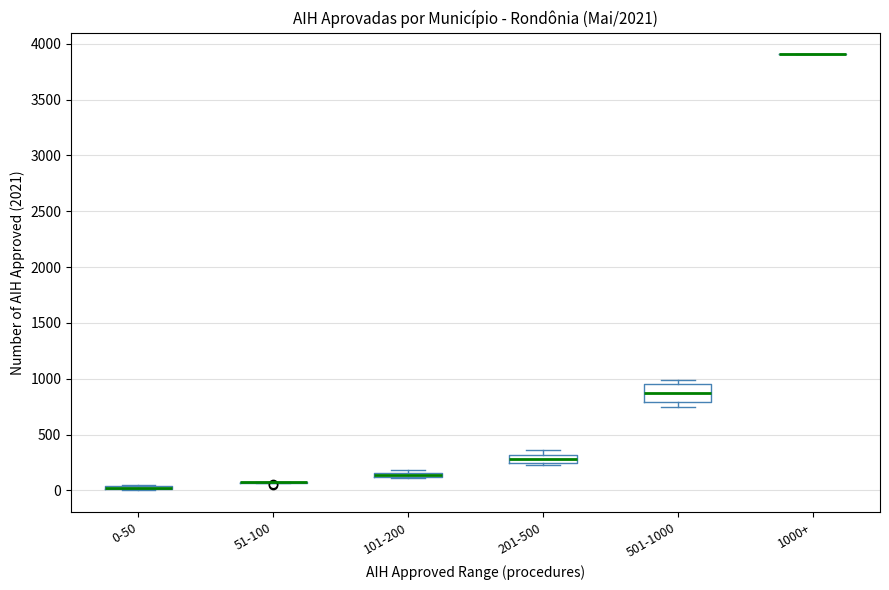

Comparing the boxes themselves (not the whiskers), which one is the tallest?

501-1000